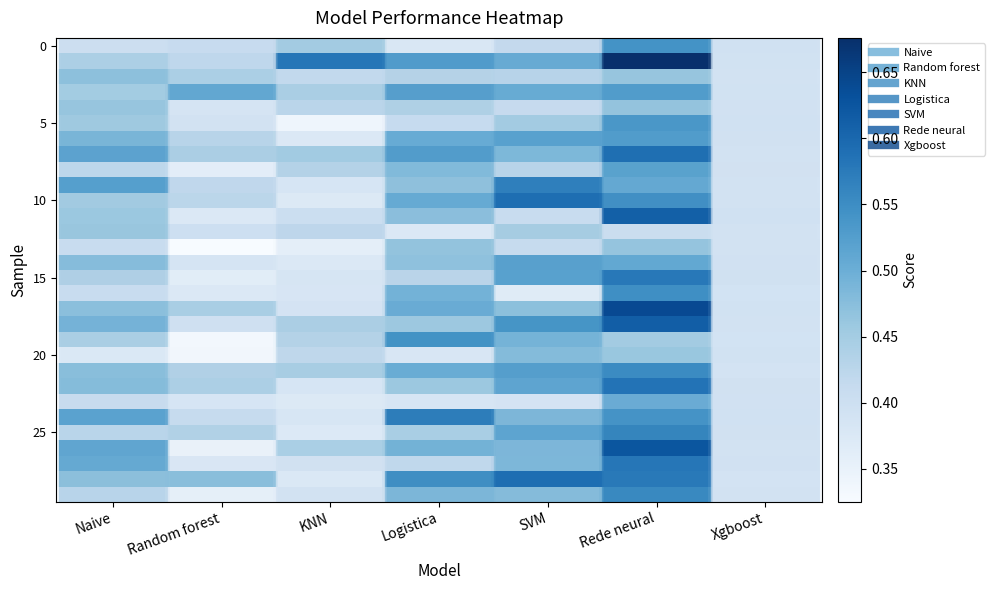

What is the minimum value shown in the chart?

0.3